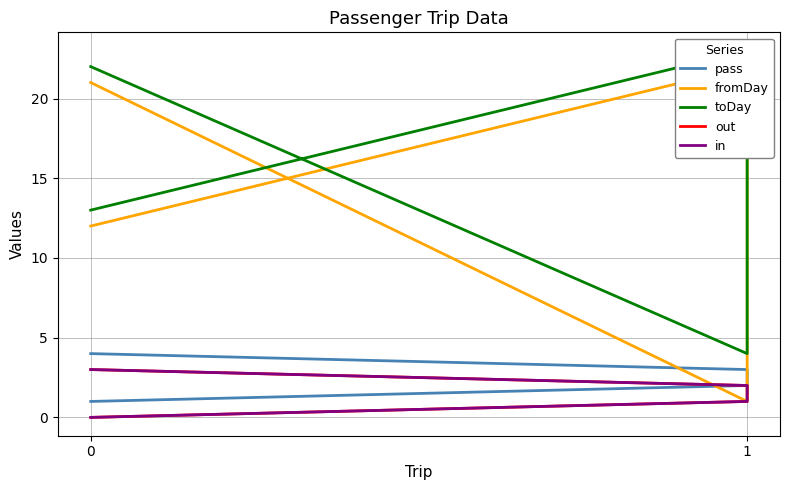

How many interior local valleys does the fromDay series have?

1